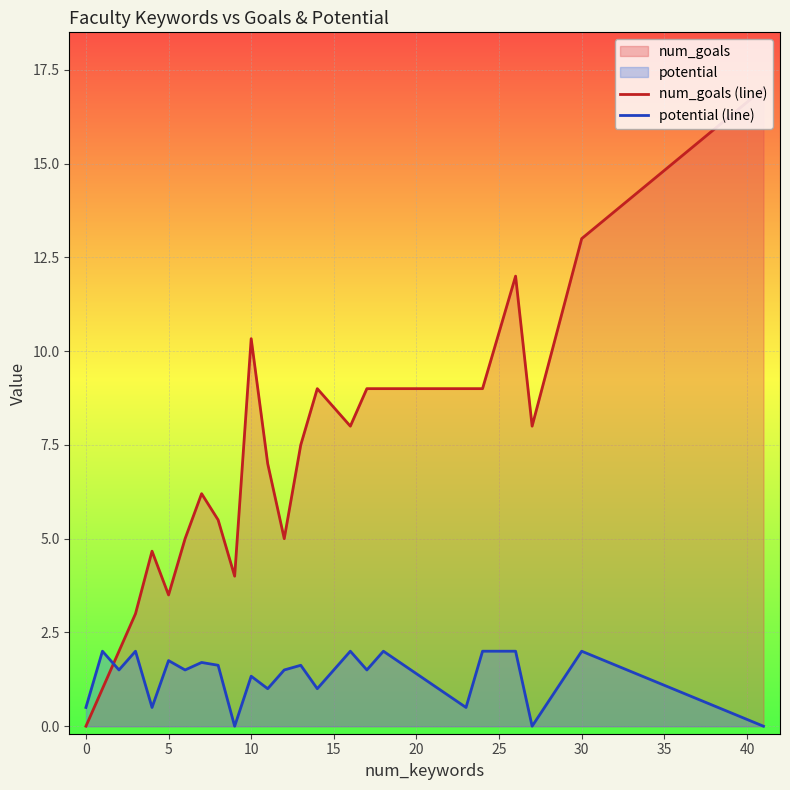

What is the greatest value displayed?

17.0